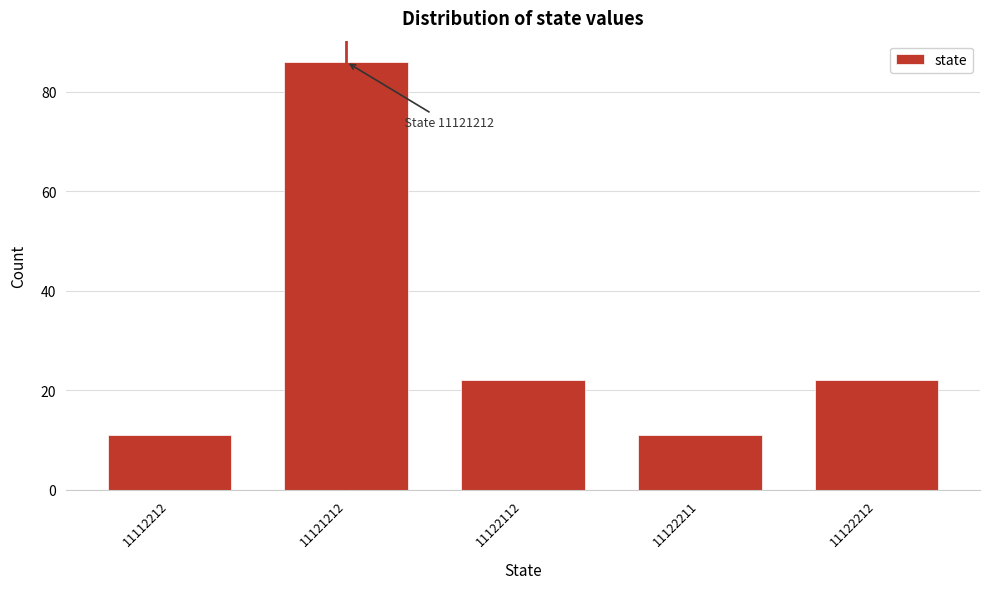

Reading right to left, what are all the values shown in this chart?

11122212=22	11122211=11	11122112=22	11121212=86	11112212=11